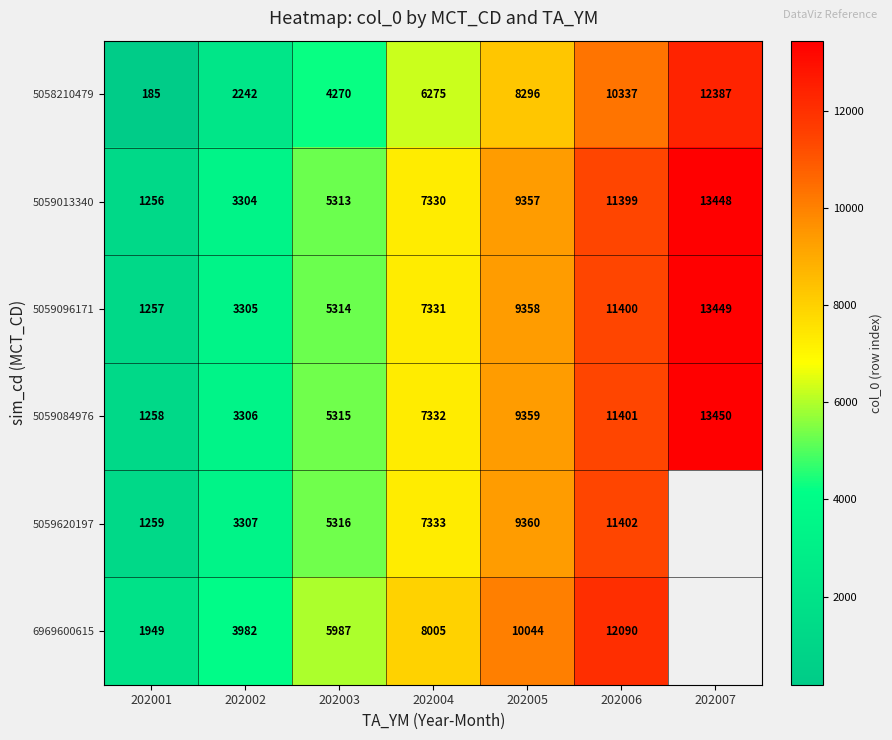

What is the total value across all series at 202005?

55774